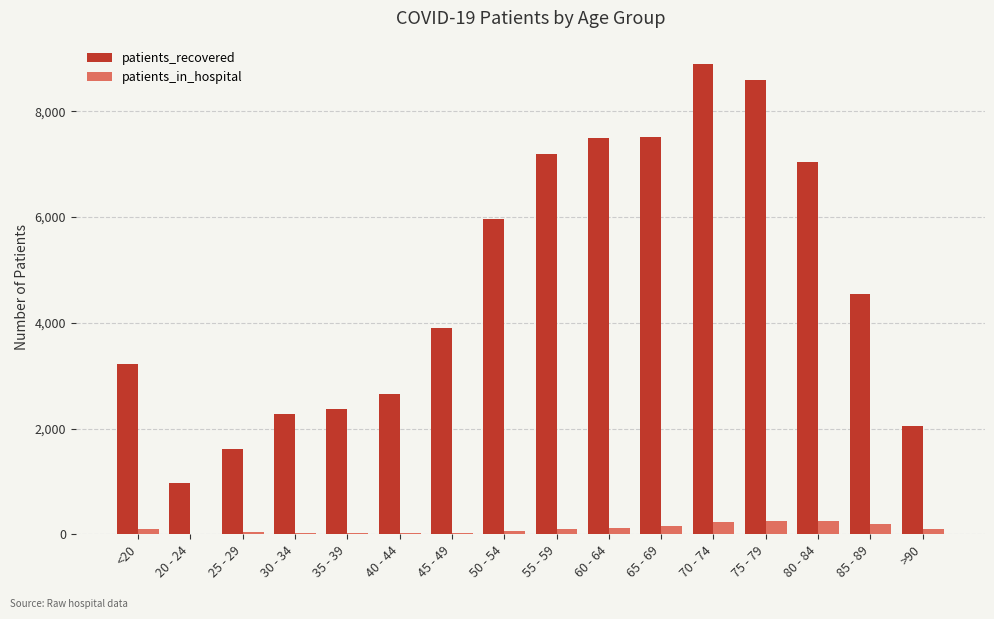

At which label does patients_in_hospital first exceed 98?

55 - 59